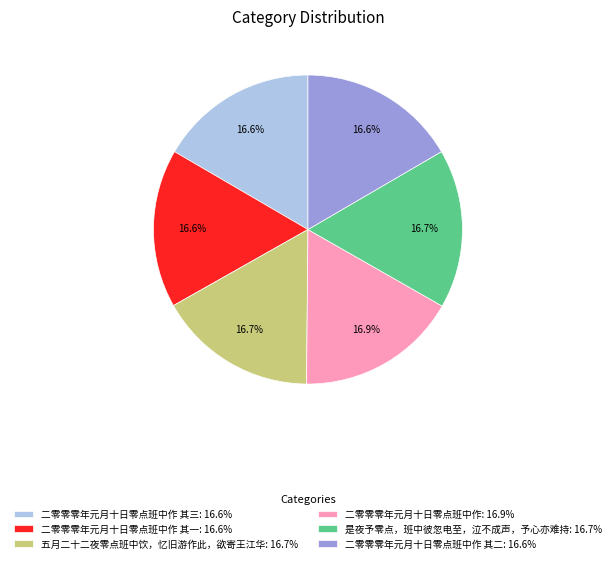

Is the sum of 五月二十二夜零点班中饮，忆旧游作此，欲寄王江华: 16.7% and 二零零零年元月十日零点班中作: 16.9% greater than half?

No